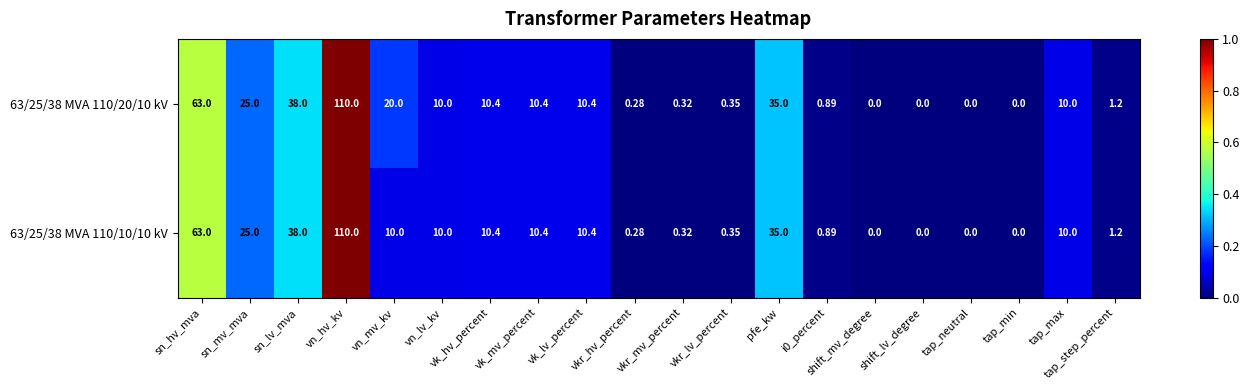

At which category is the sum across all series the highest?

vn_hv_kv